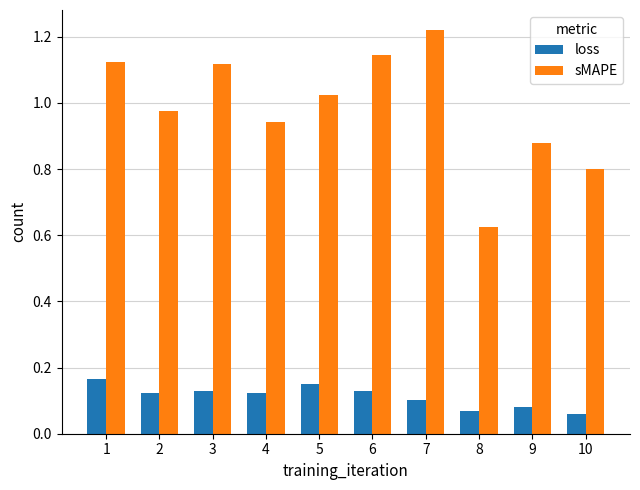

True or false: sMAPE has a value of 0.4 at 3.

False